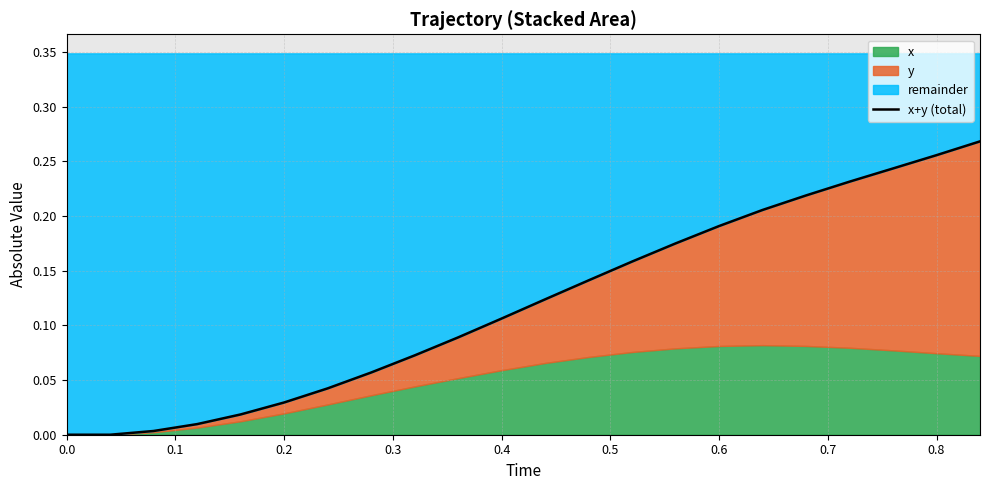

The value at 0.8 is 0.3. True or false?

True